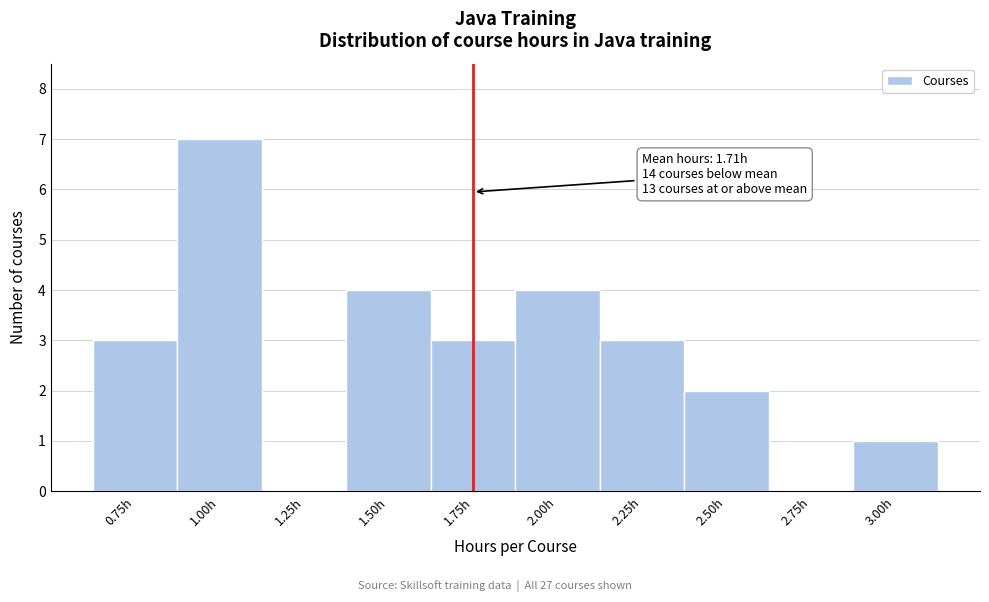

Reading left to right, extract all data points from this chart.

0.75h=3	1.00h=7	1.25h=0	1.50h=4	1.75h=3	2.00h=4	2.25h=3	2.50h=2	2.75h=0	3.00h=1